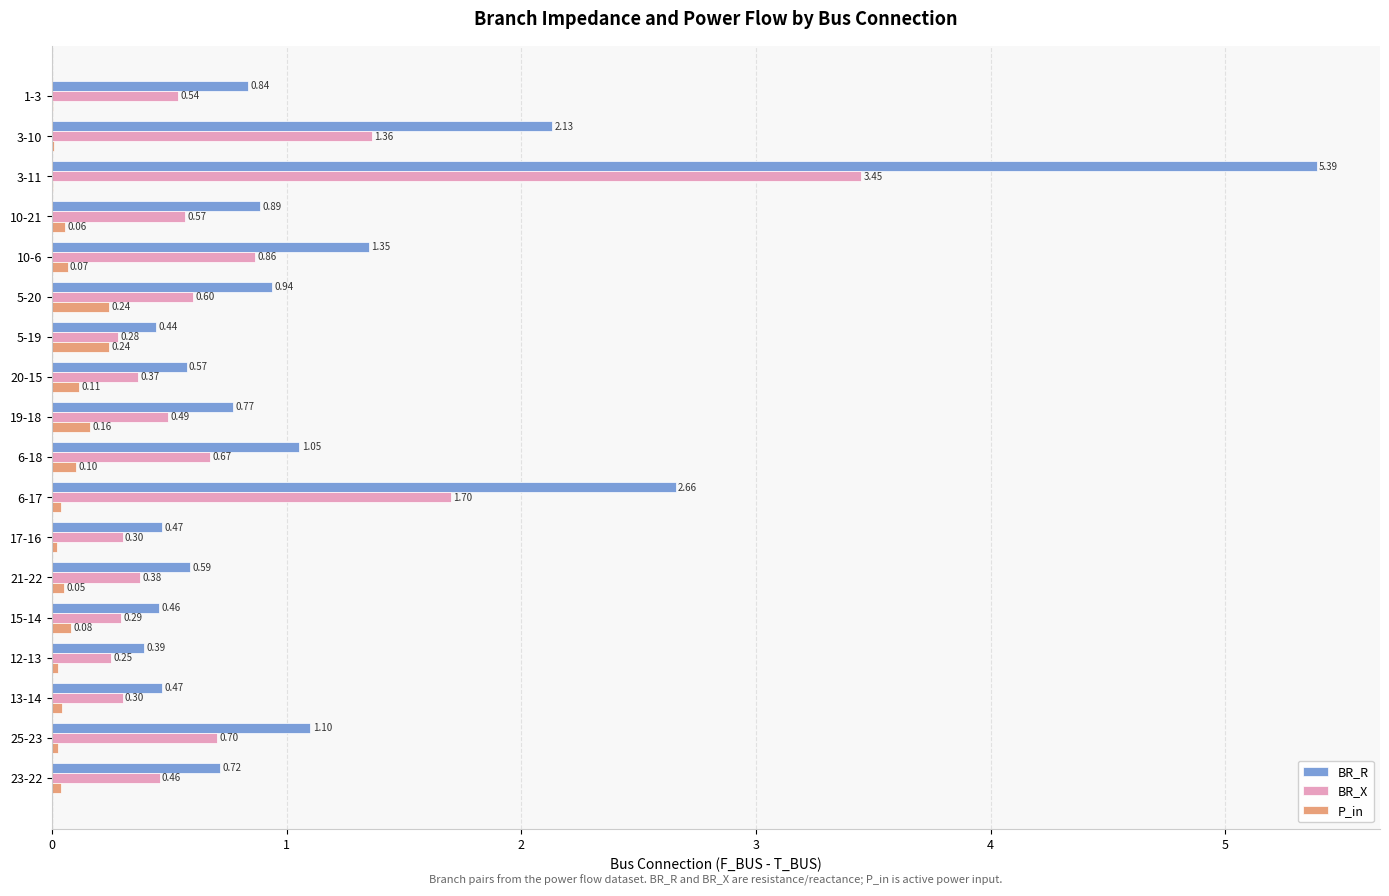

What is the sum of all BR_X values?

13.6